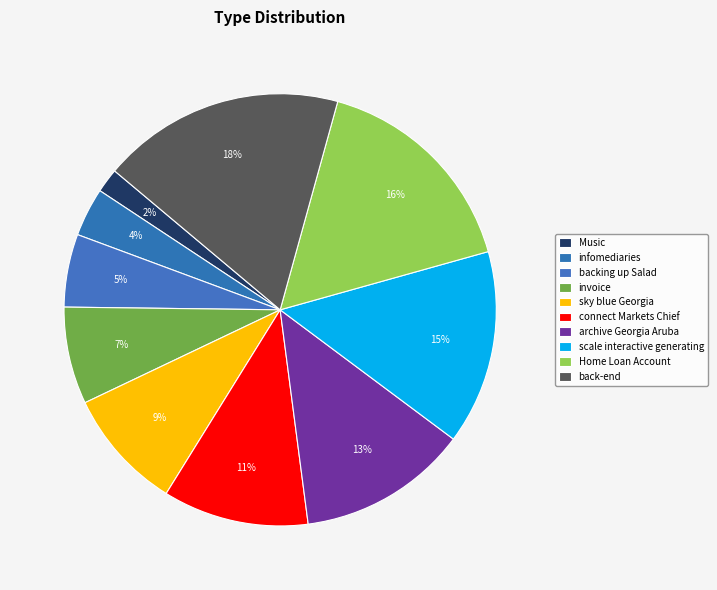

How many segments does this pie chart have?

10